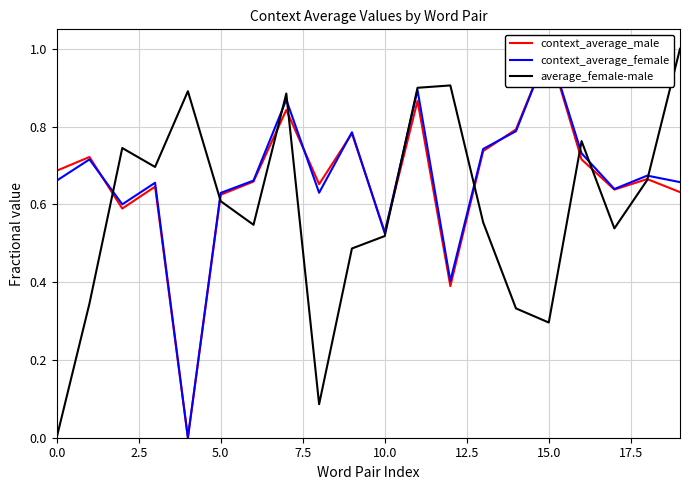

How many times do context_average_female and context_average_male cross each other?

6